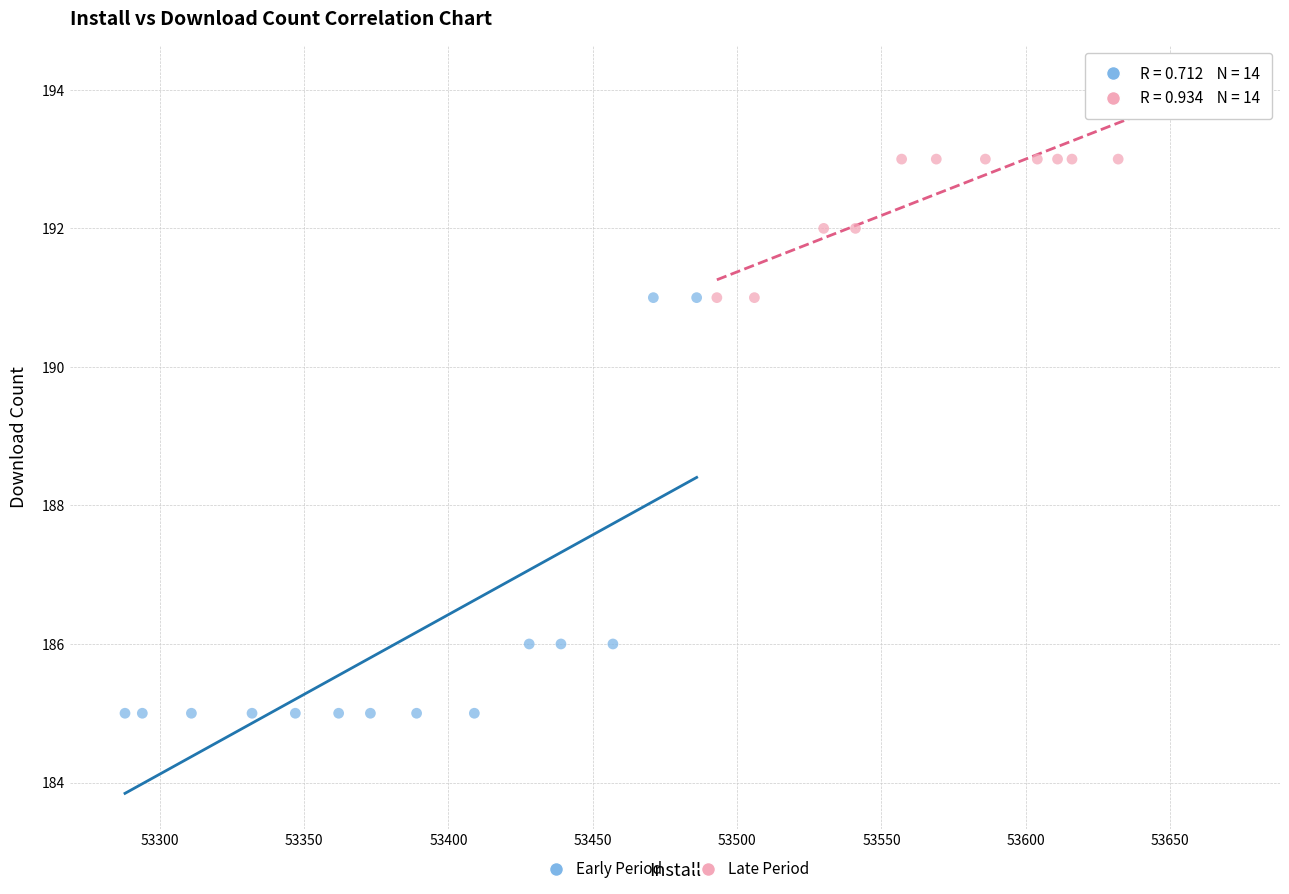

Which series contains the highest Y value?

Late Period